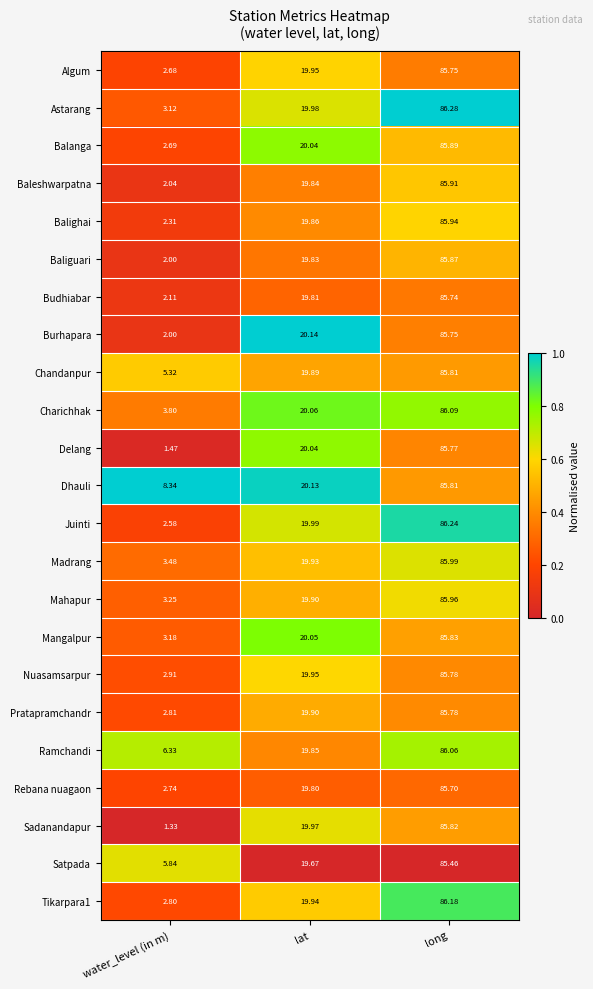

What is the total value across all series at long?

1975.4